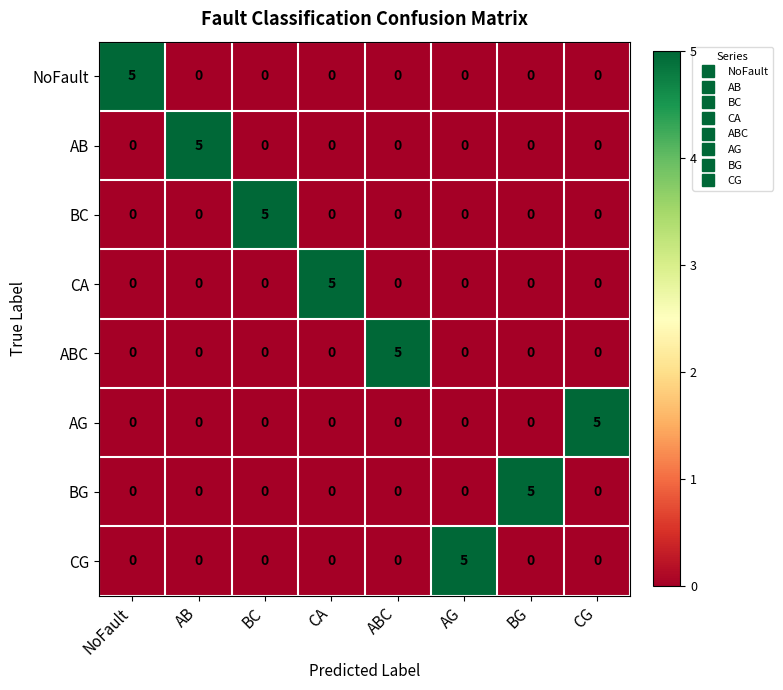

What is the total value across all series at CA?

5